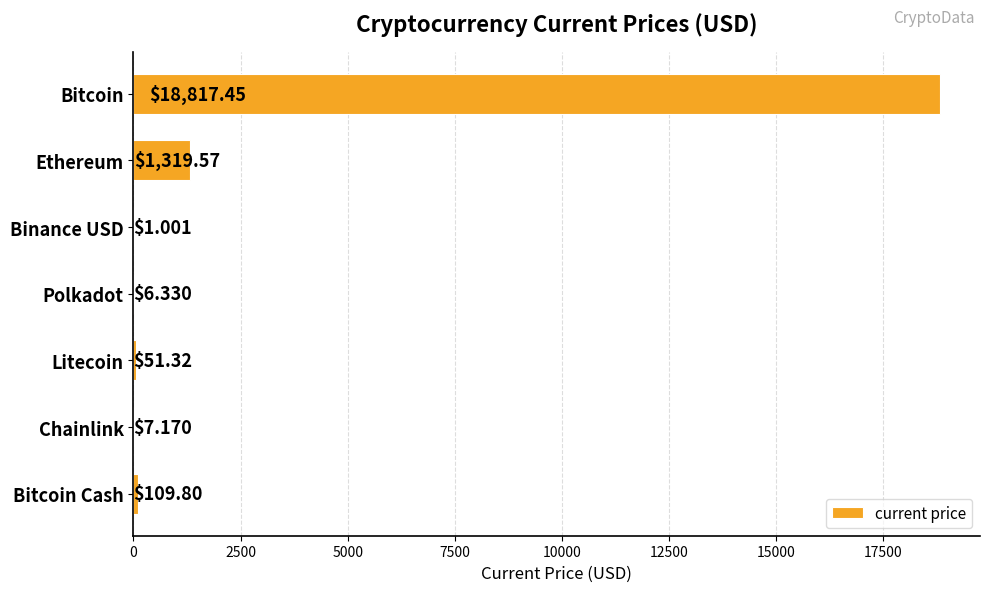

At which label is the value closest to 9409?

Ethereum